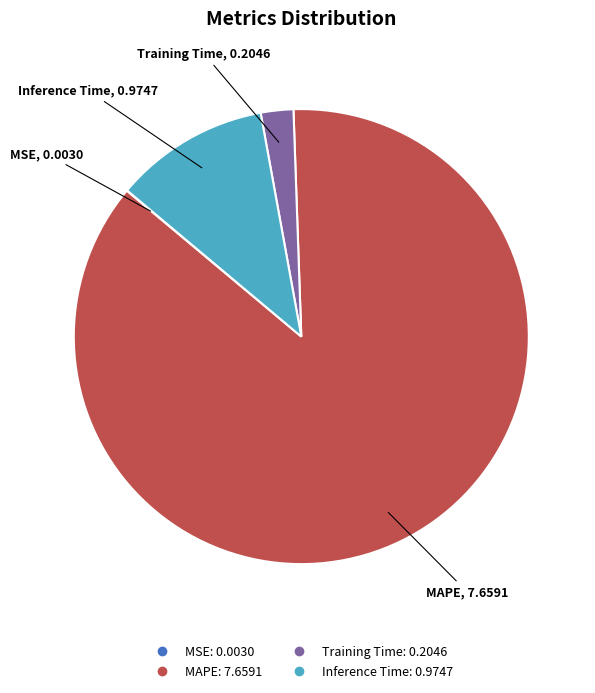

Is there a majority slice in this chart?

Yes